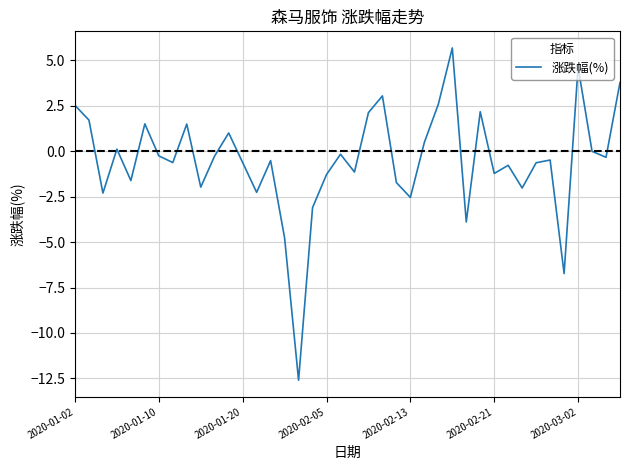

What is the maximum value shown in the chart?

5.7